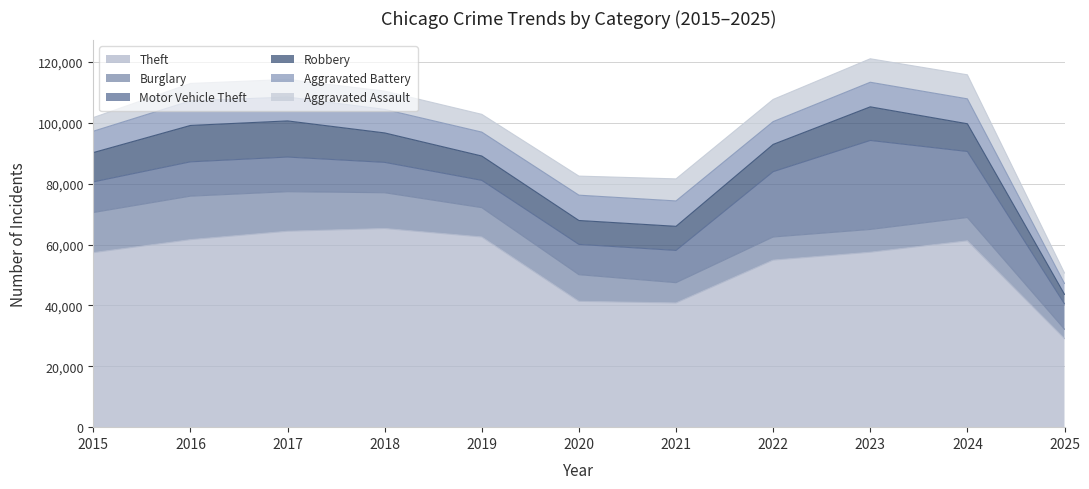

In Motor Vehicle Theft, how many points are lower than both neighbors (excluding endpoints)?

1